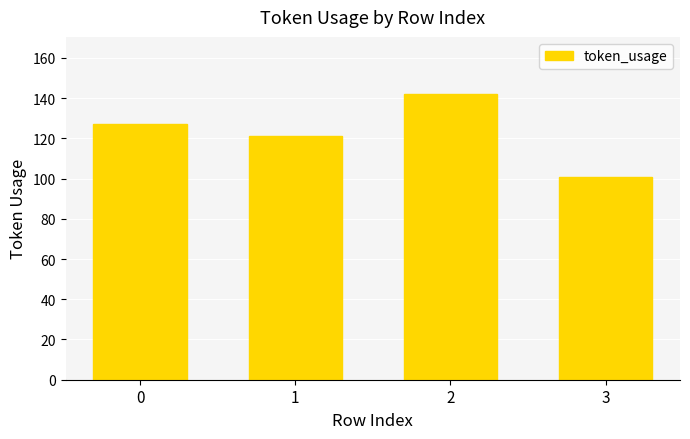

Reading left to right, transcribe all the data shown in this chart.

127	121	142	101